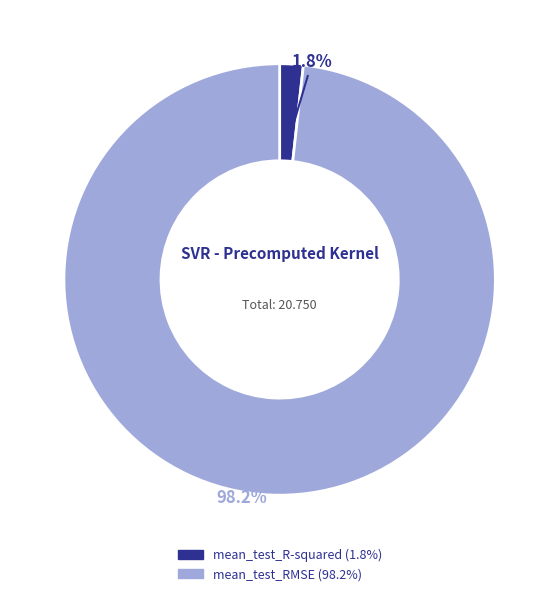

Which has a higher value, mean_test_RMSE or mean_test_R-squared?

mean_test_RMSE